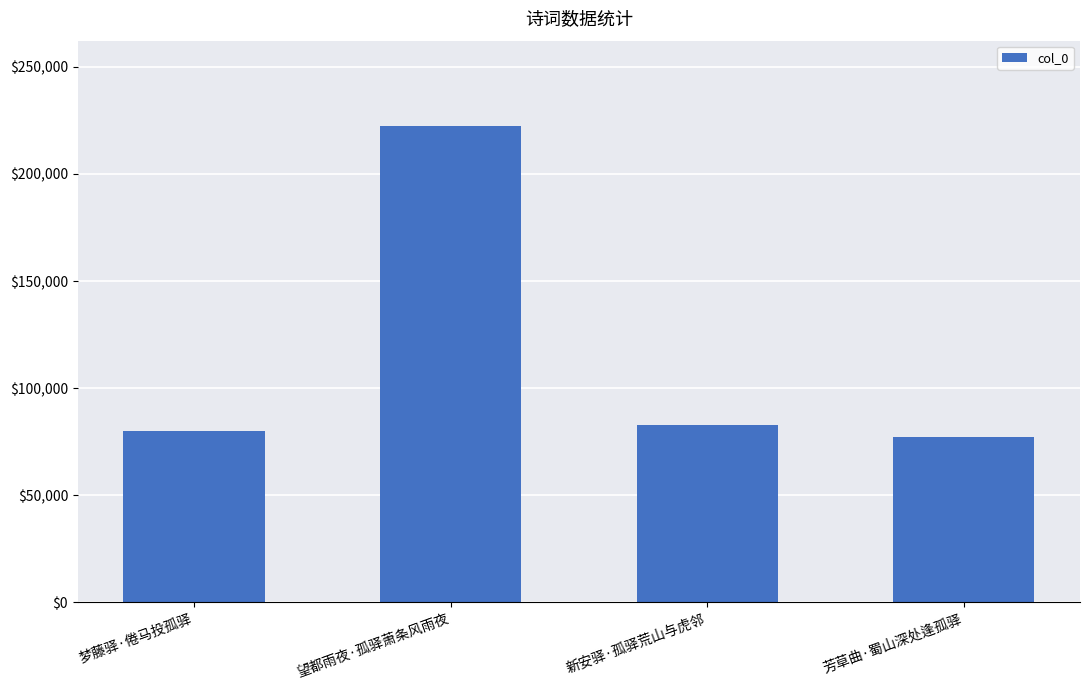

How many values are below 82829?

2